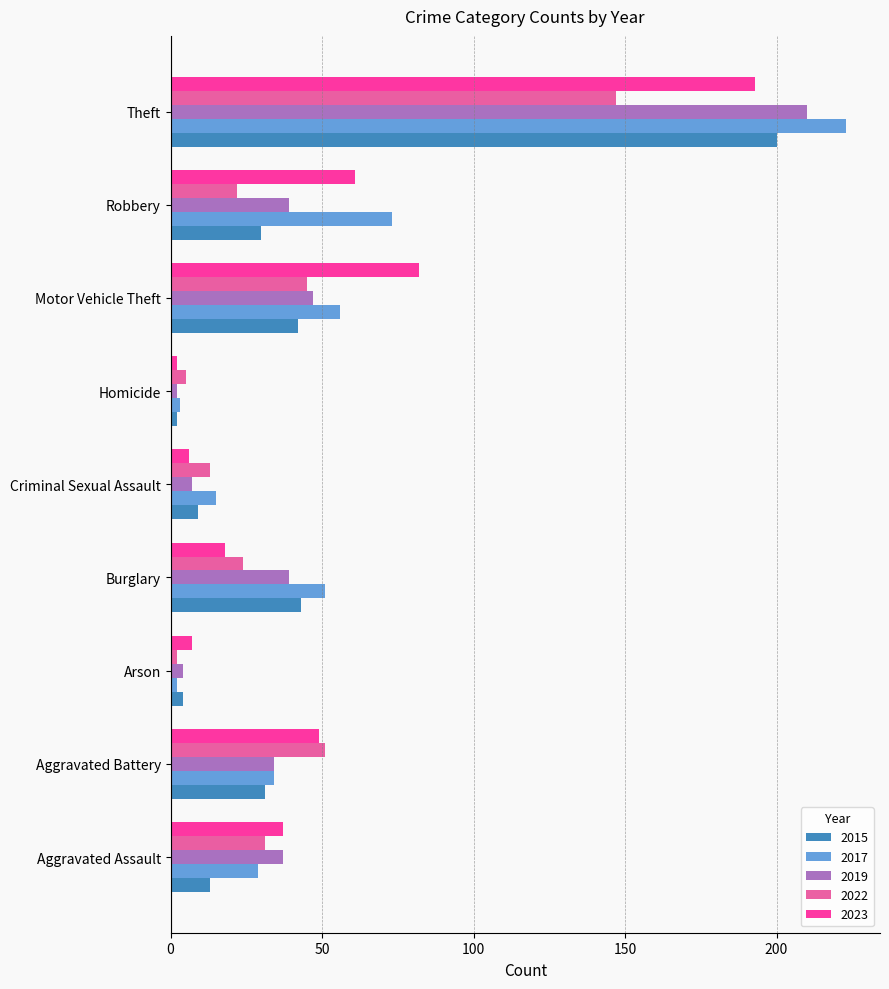

Is the value of 2023 at Motor Vehicle Theft greater than the value of 2017 at Arson?

Yes